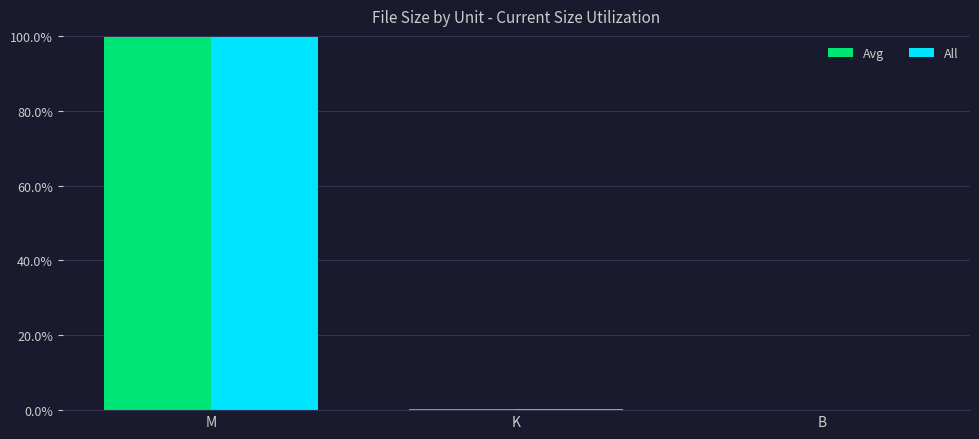

Are the bars horizontal?

No